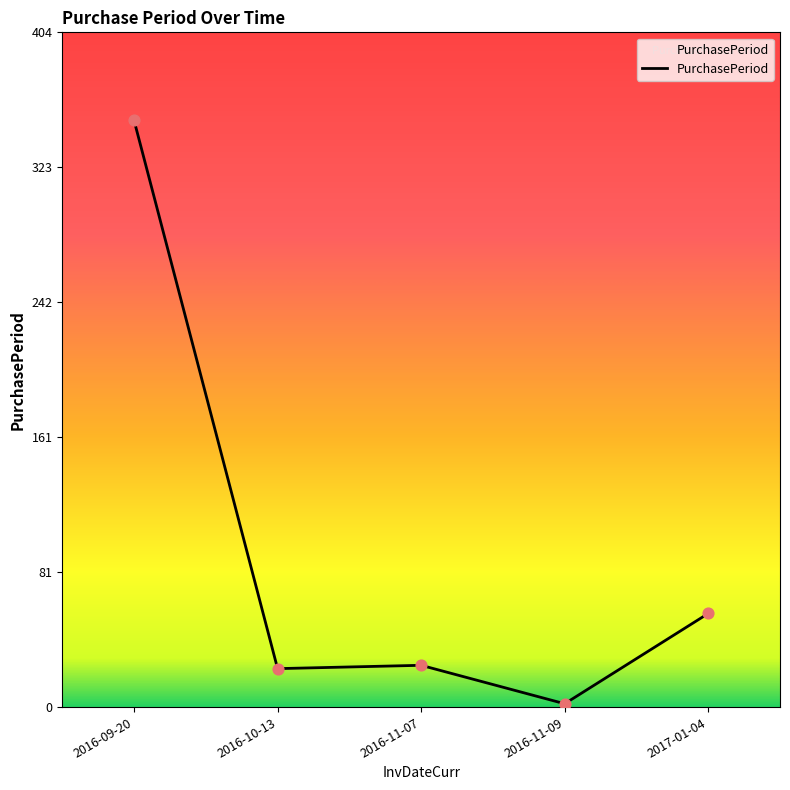

Approximately how many times larger is the value at 2017-01-04 compared to 2016-10-13?

2.4